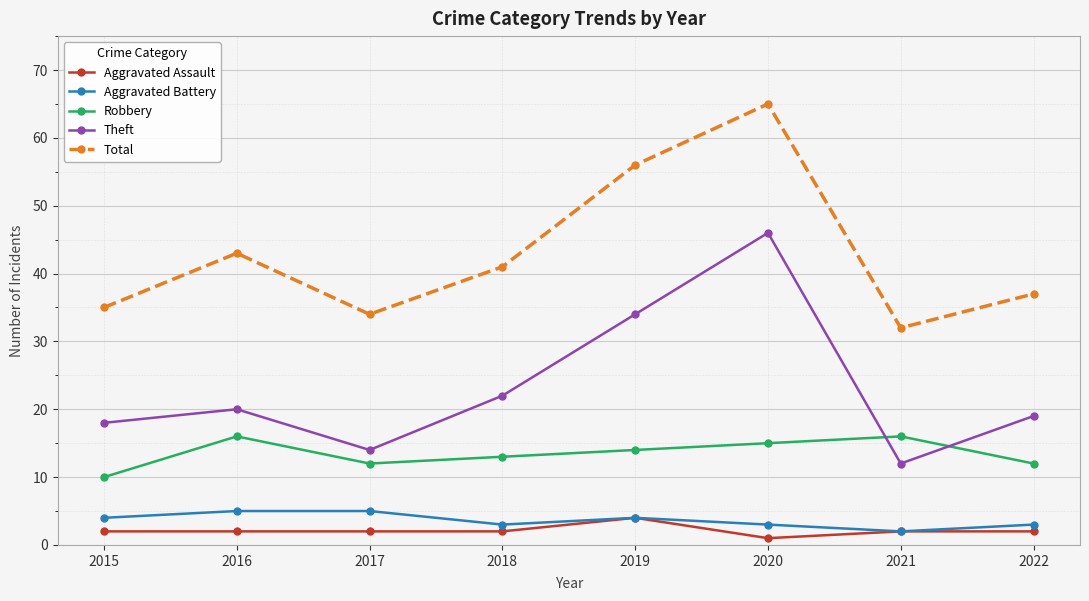

Count the number of categories in the chart.

8